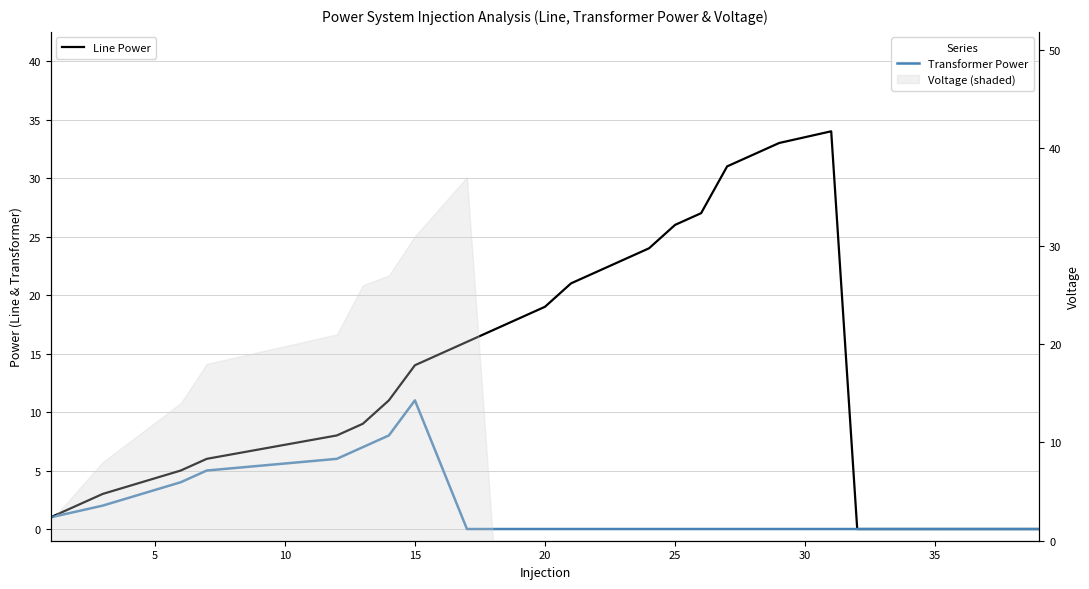

What is the highest value of the Transformer Power series?

11